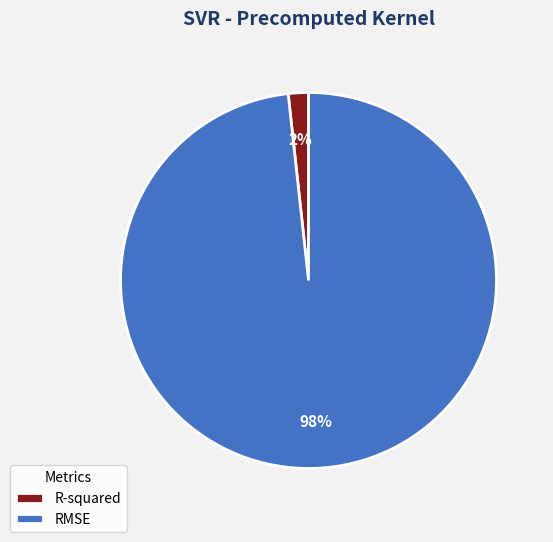

Between RMSE and R-squared, which is larger?

RMSE